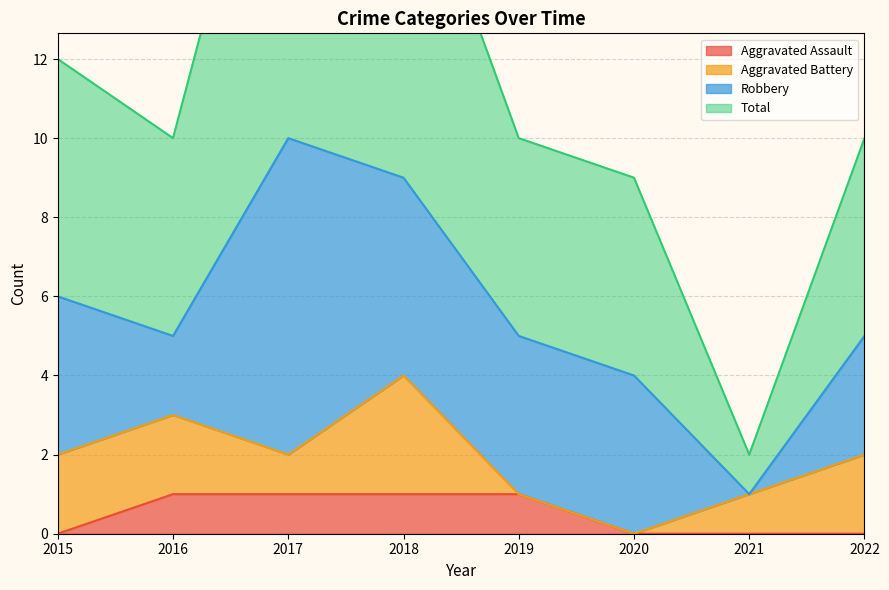

The value of Aggravated Assault at 2016 is 0. True or false?

False